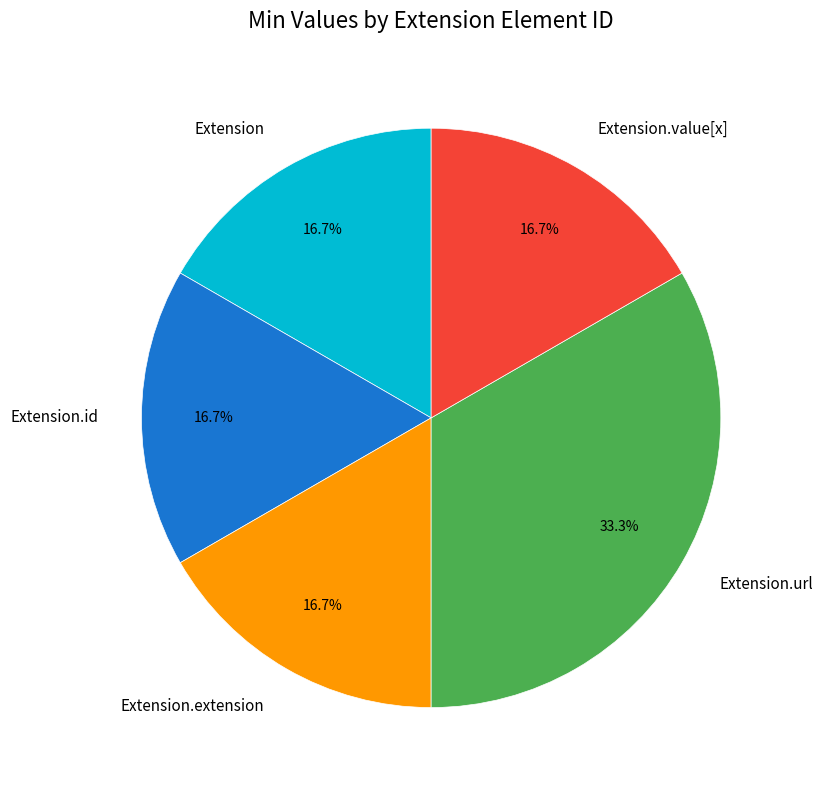

What percentage do Extension.value[x] and Extension.url together represent?

50.0%